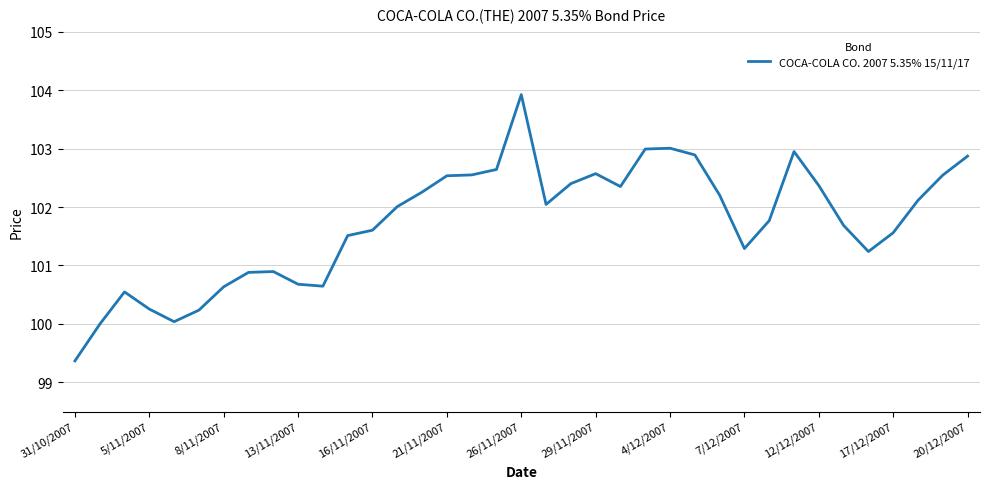

What is the greatest value displayed?

103.9